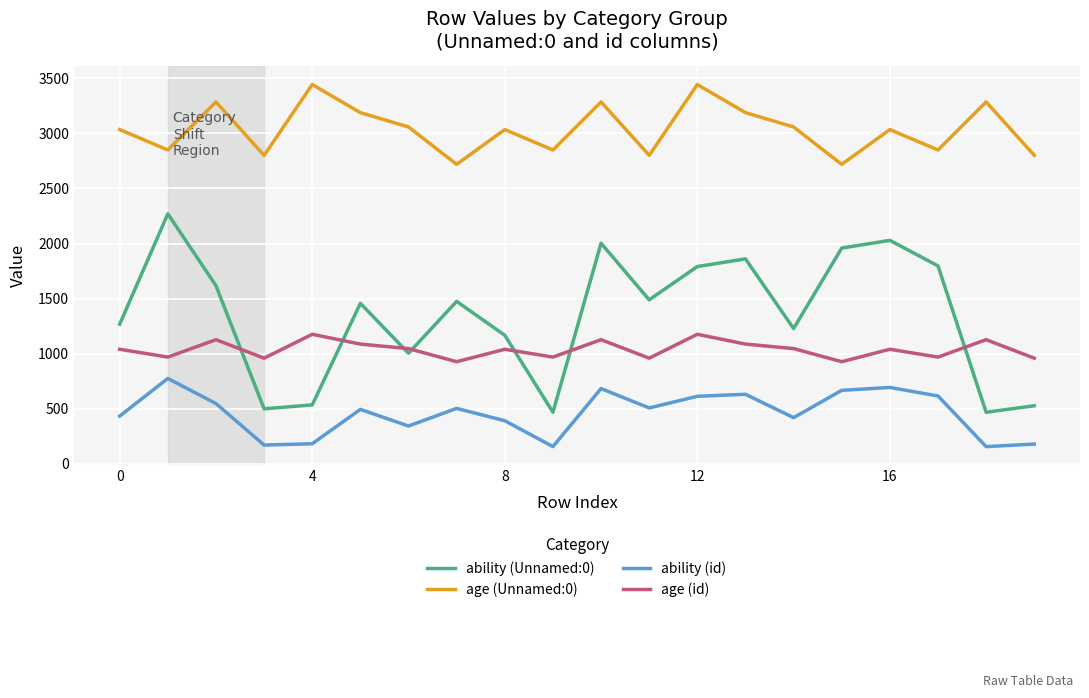

Which series has the widest spread of values?

ability (Unnamed:0)